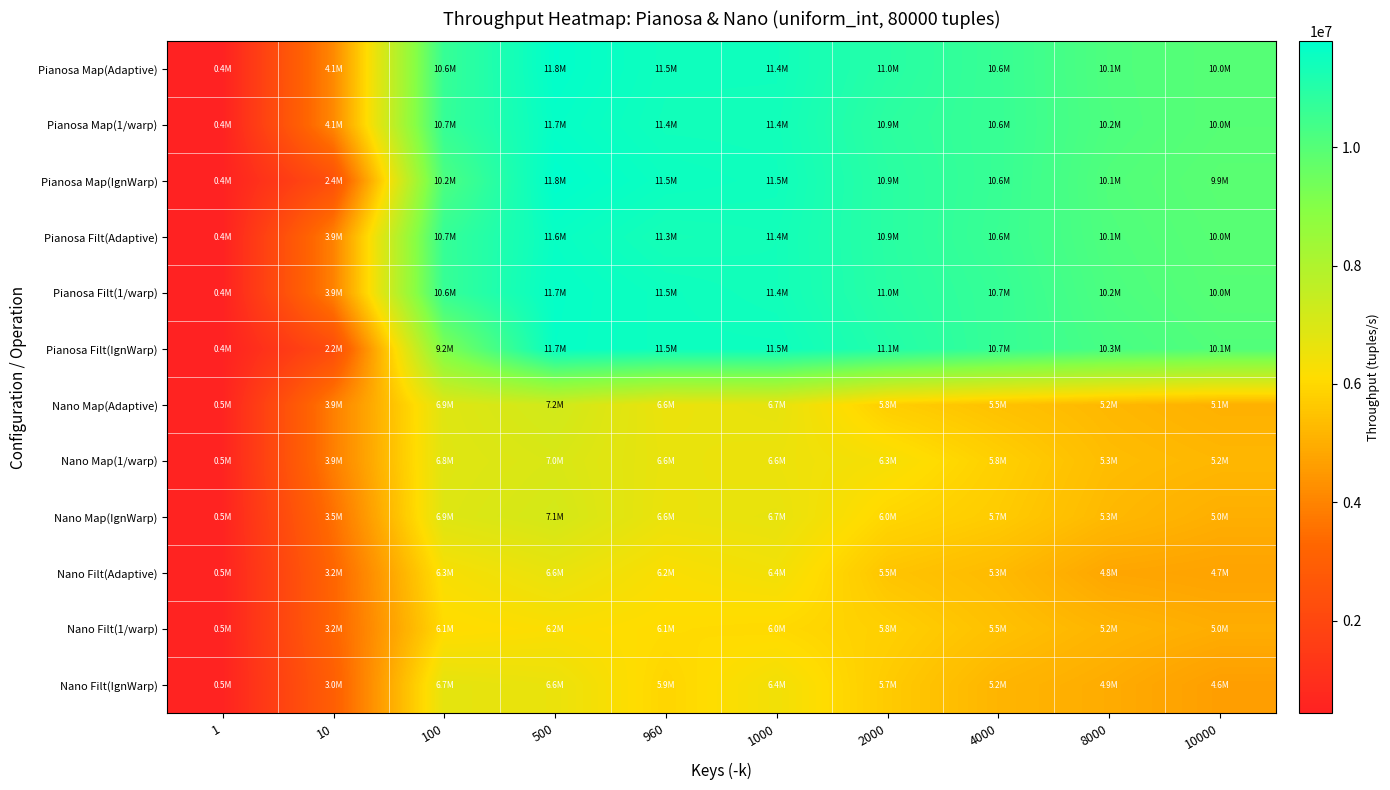

What is the greatest value displayed?

11791517